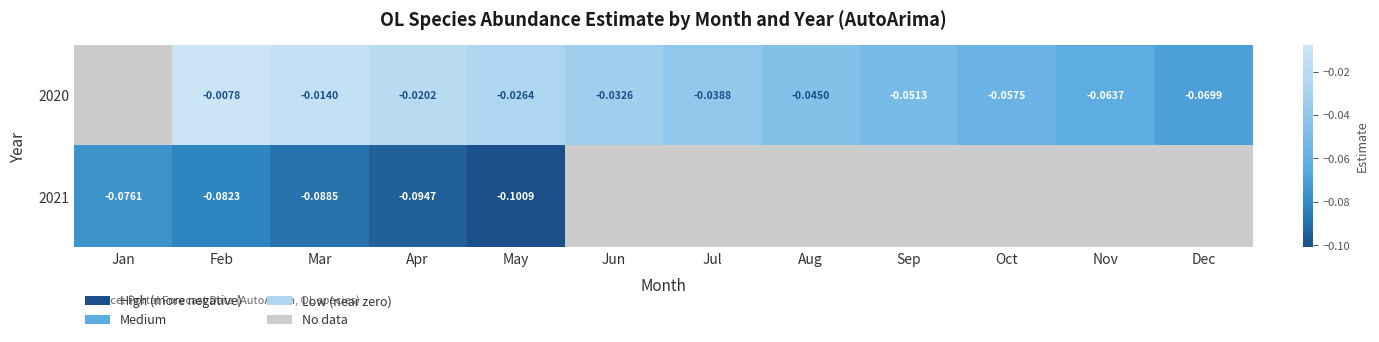

List the series in order of their peak value, highest first.

2020, 2021